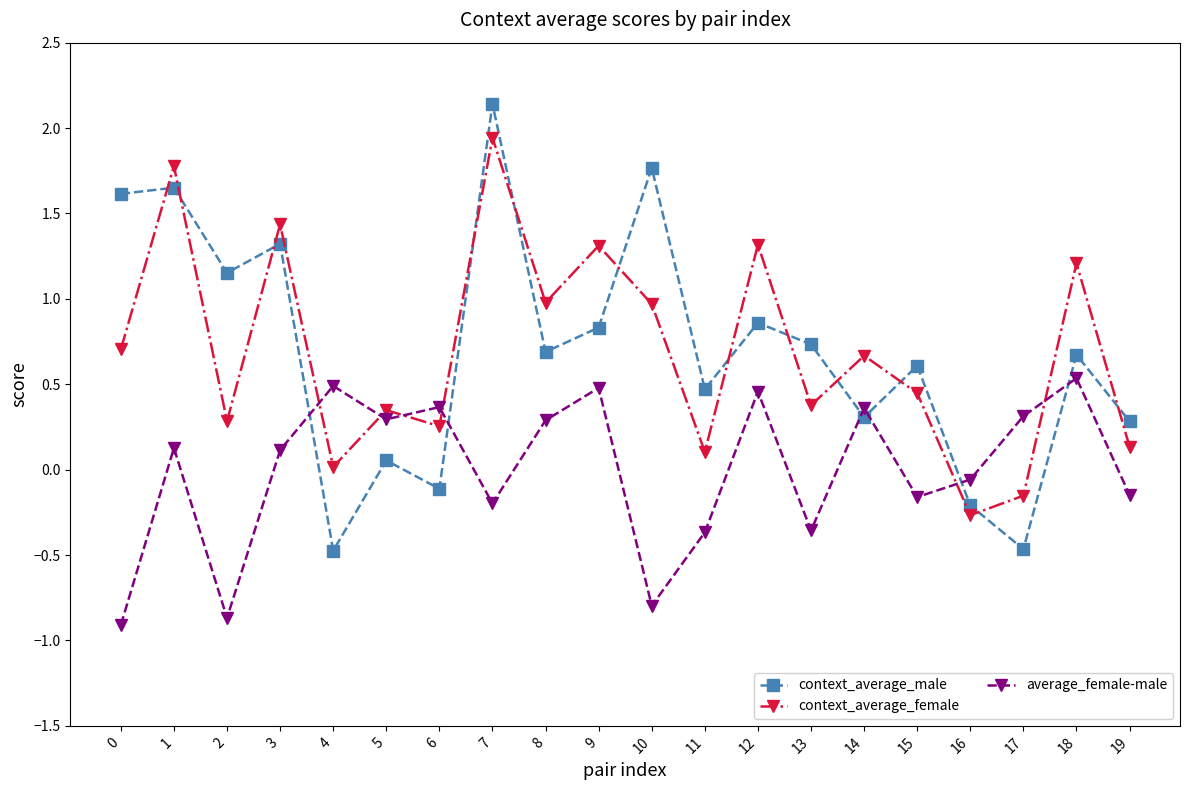

How many interior local valleys does the context_average_male series have?

7